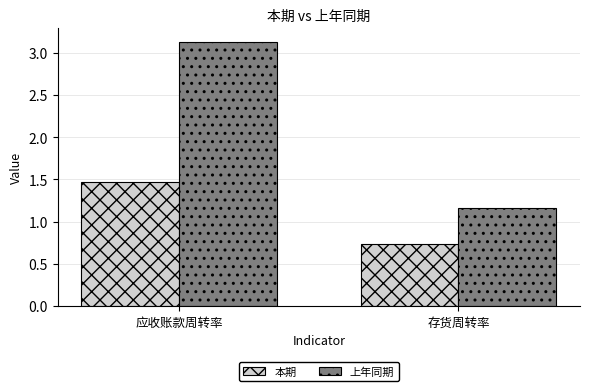

True or false: 本期 has a value of 0.4 at 应收账款周转率.

False